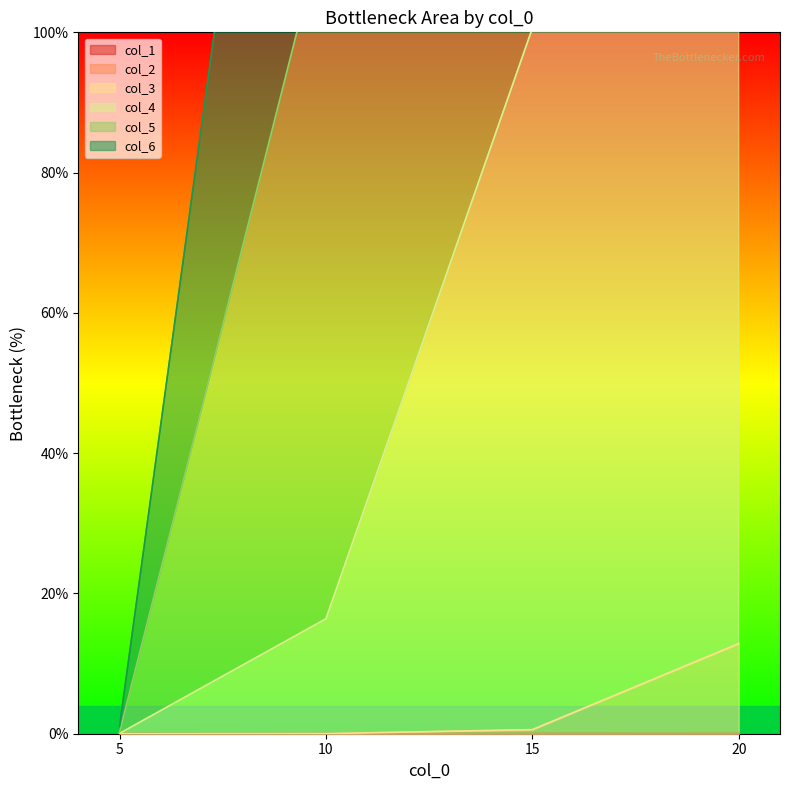

Which category has the highest value in the col_3 series?

20